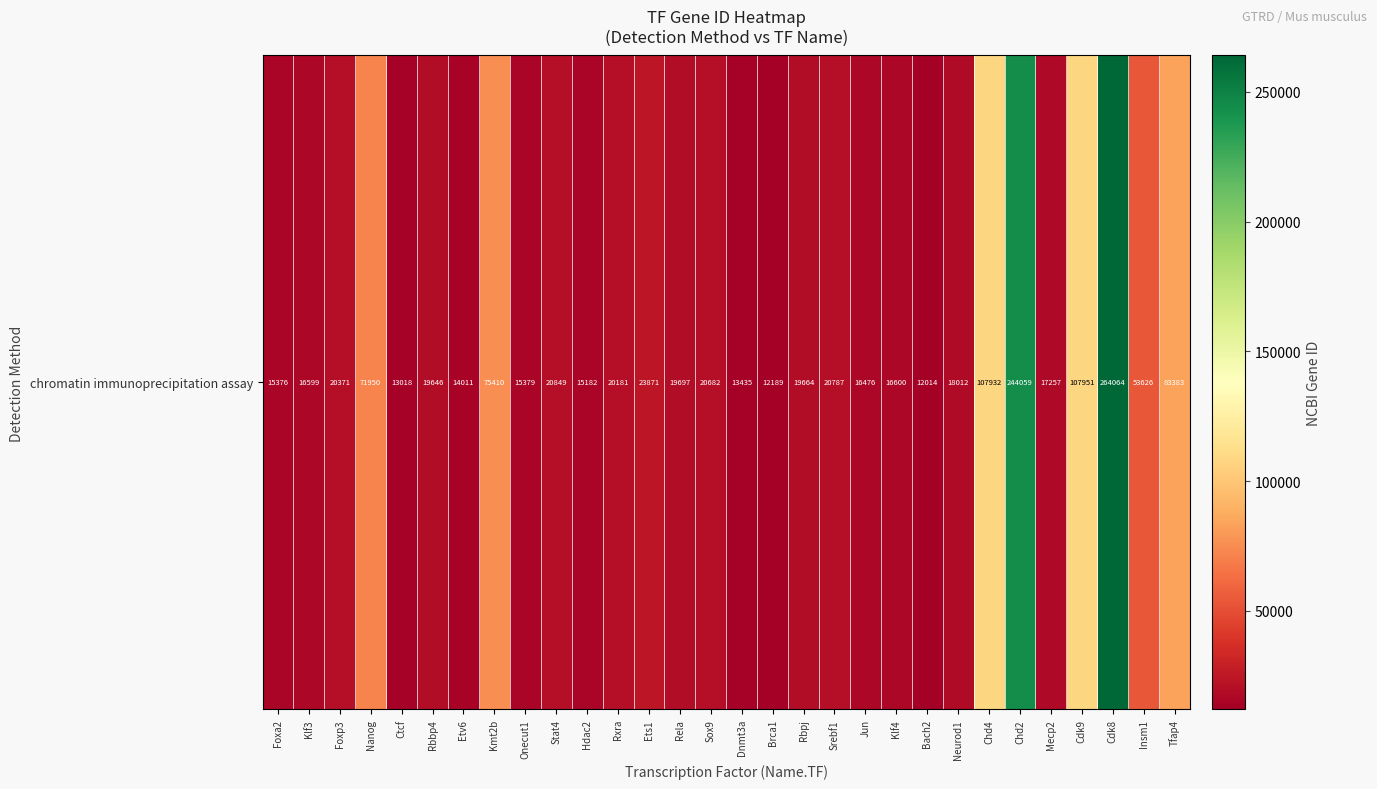

At which label does the data first exceed 19697?

Foxp3